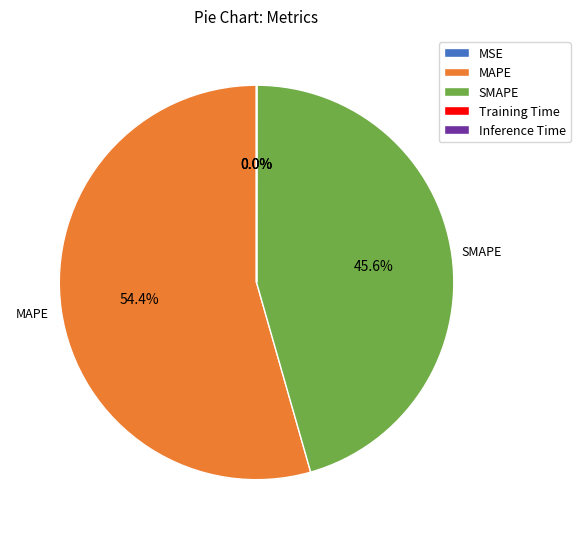

Which category has the biggest portion of the pie?

MAPE